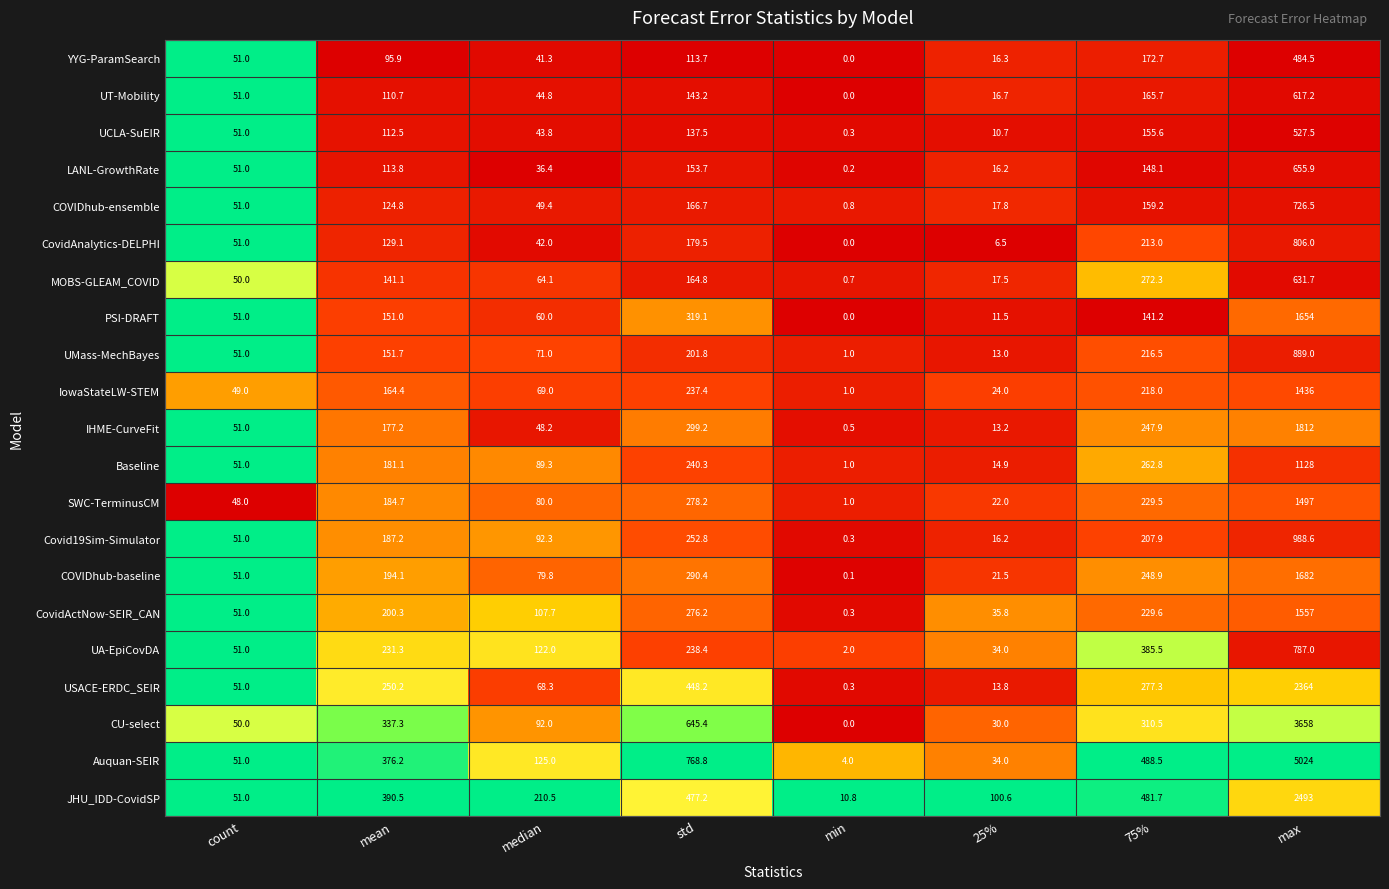

Count the number of data series in this chart.

21